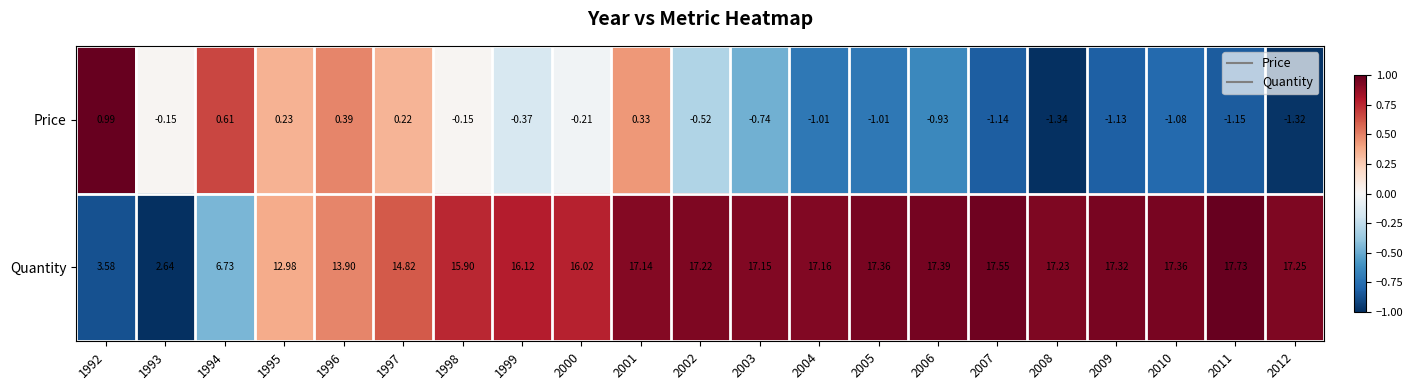

Which series has the largest total across all categories?

Quantity